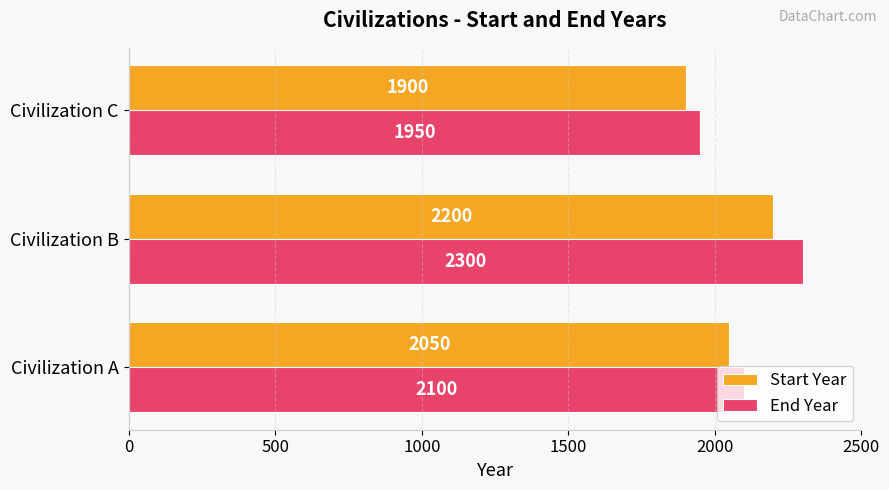

Rank the series by their average value, from highest to lowest.

End Year, Start Year